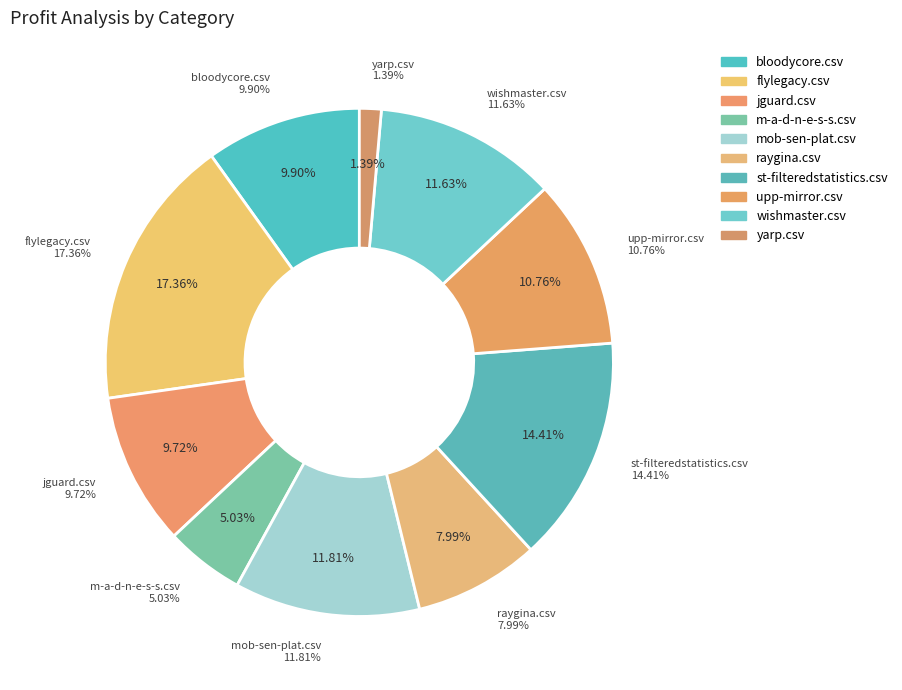

Count the number of slices in the pie.

10